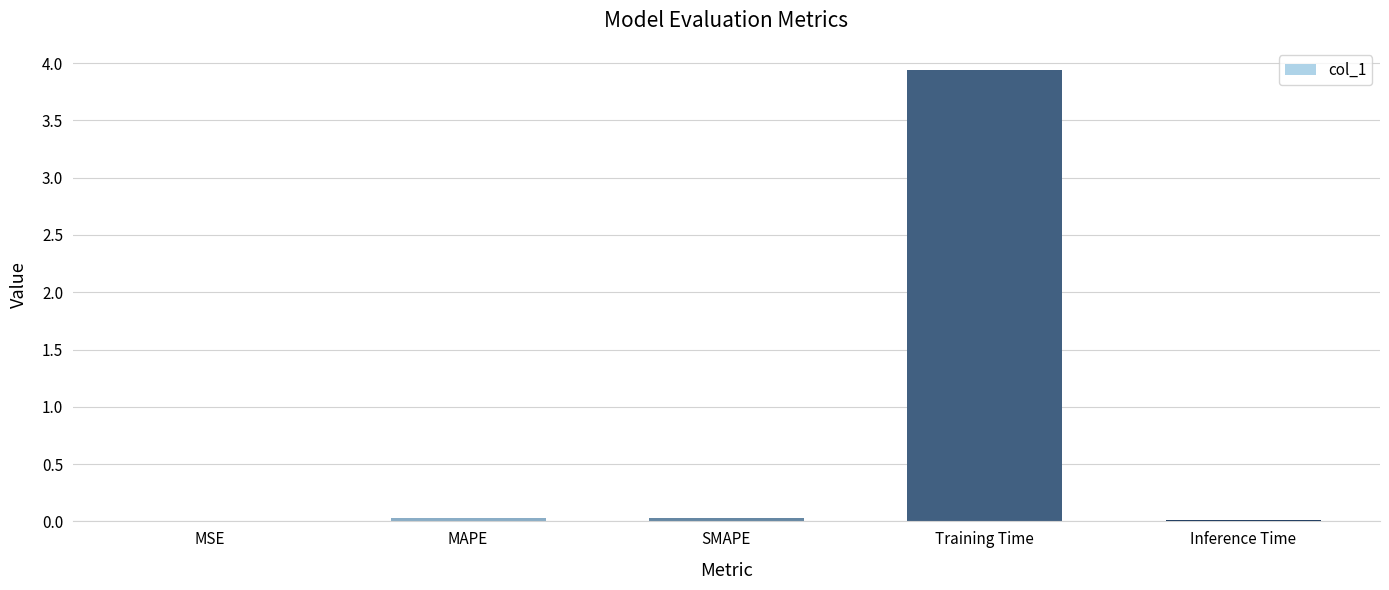

Which category has the highest value across all series?

Training Time